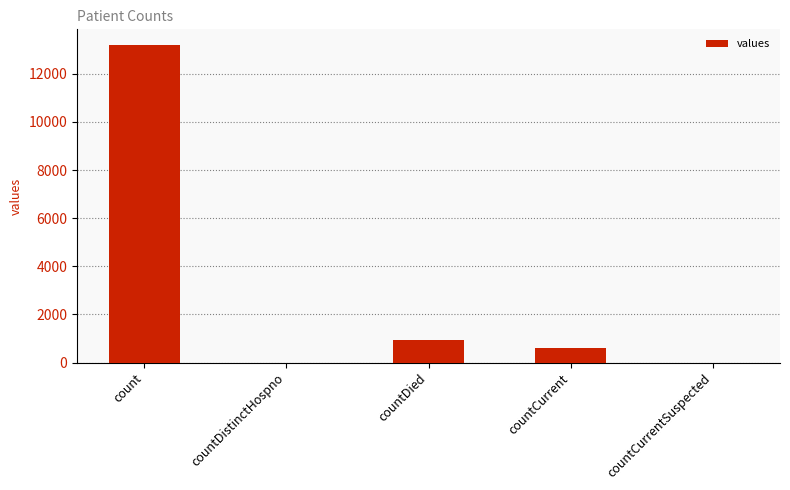

What is the greatest value displayed?

13190